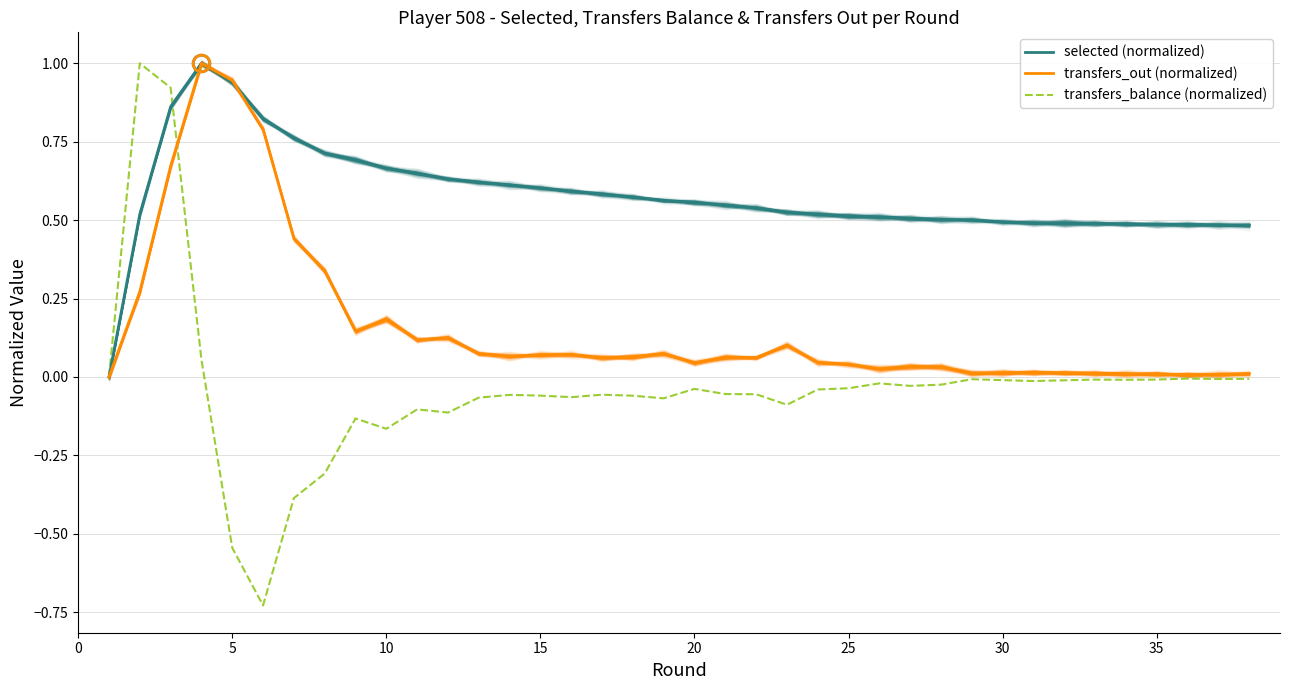

At how many categories does at least one series exceed 0?

37